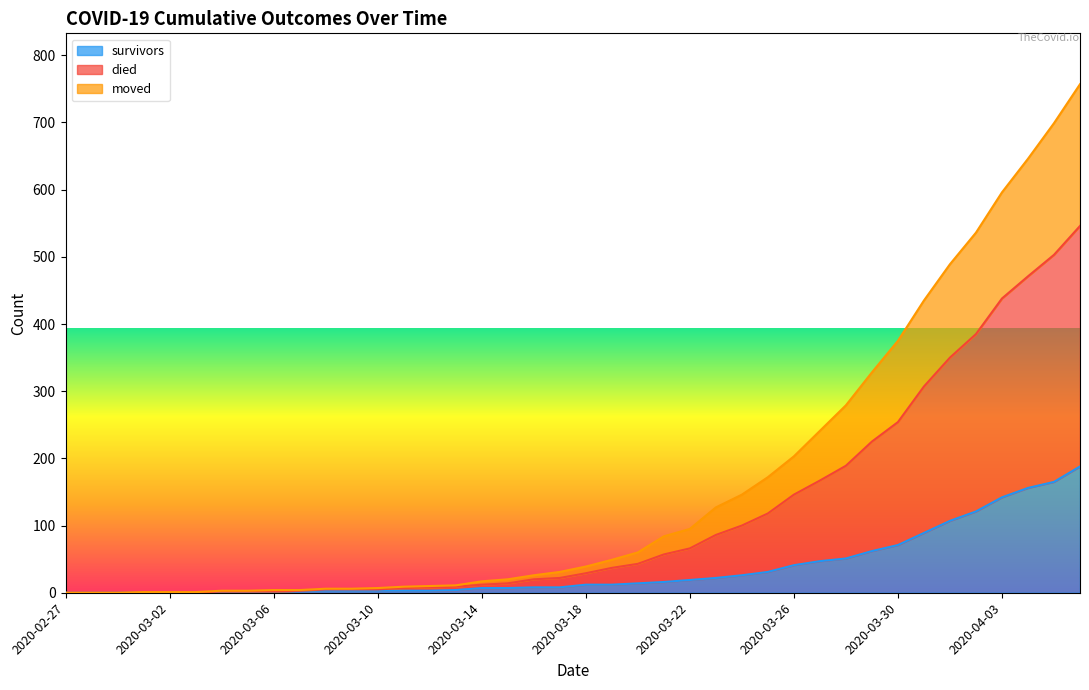

What is the sum of the died values at 2020-03-15 and 2020-03-10?

27